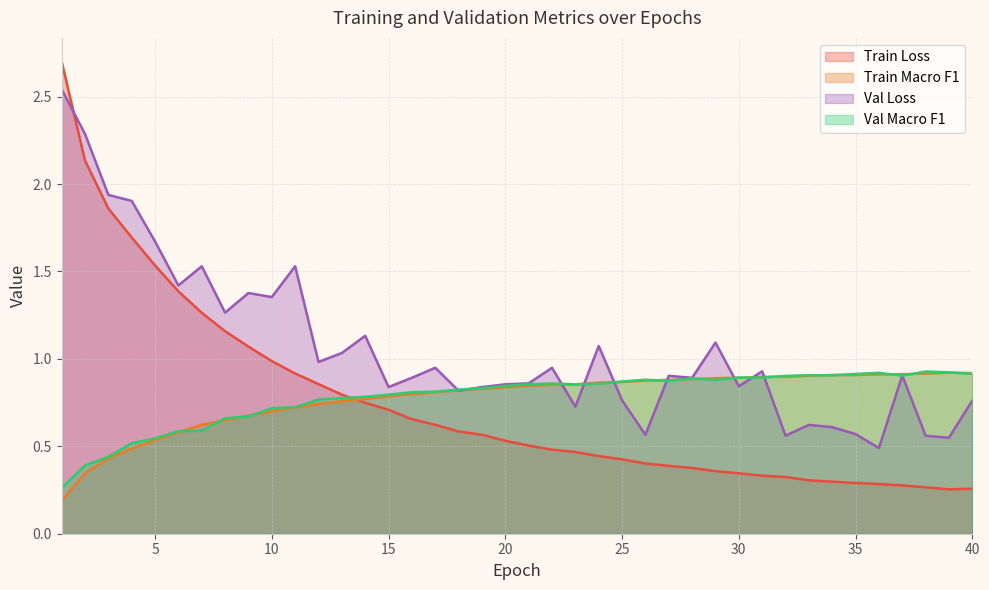

What is the value of the Val Macro F1 point at the 32nd from the left?

0.9